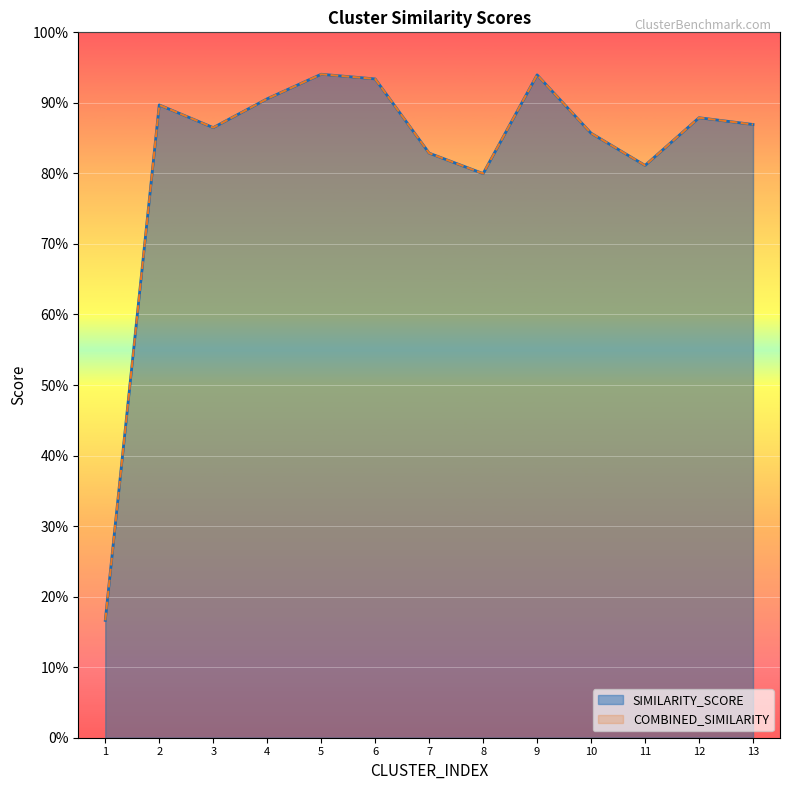

What is the value of the COMBINED_SIMILARITY point at the 13th from the left?

86.9